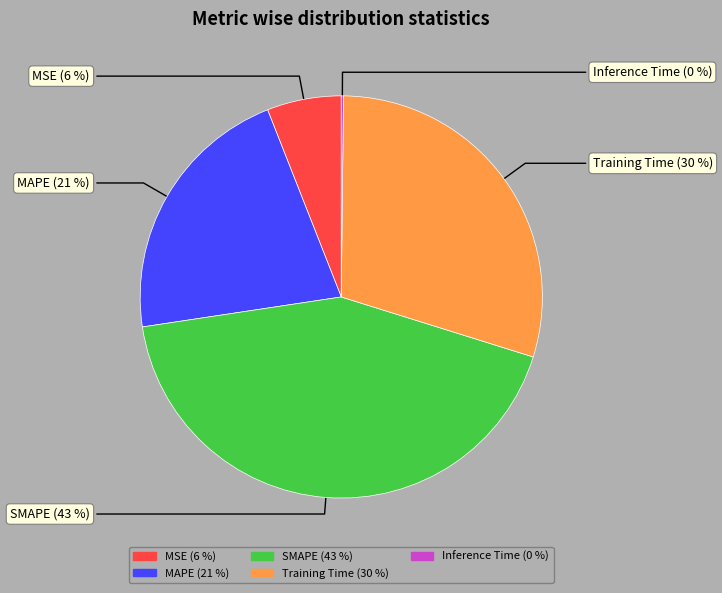

Is Training Time the majority of the pie?

No